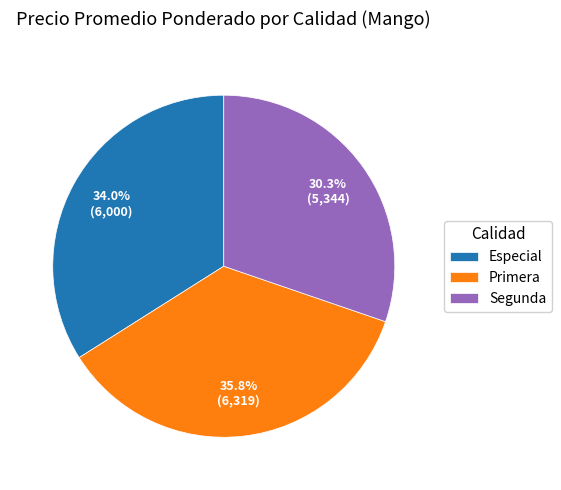

To the nearest percent, what percentage of the pie is Segunda?

30%